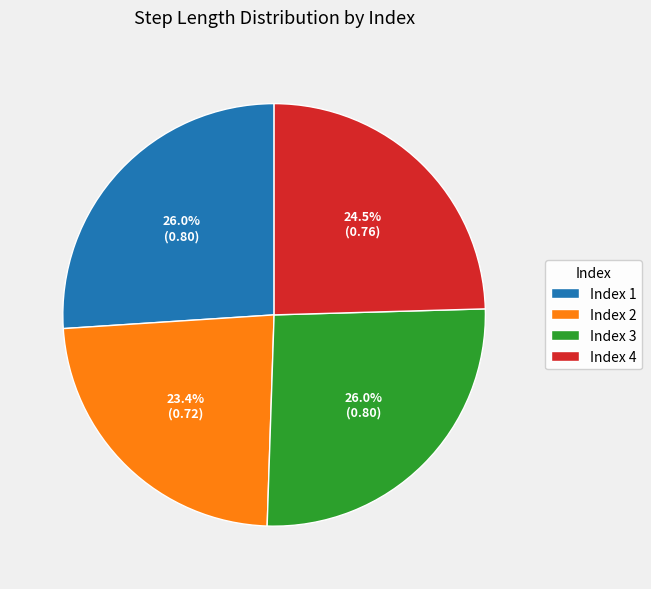

What is the smallest slice in the pie chart?

Index 2